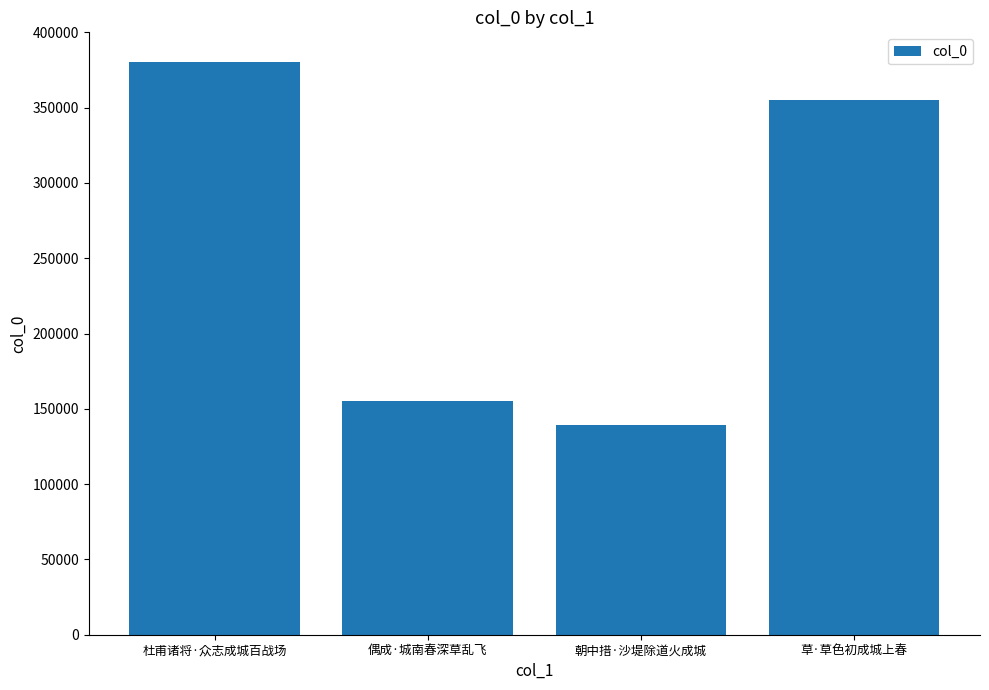

At which label is the value closest to 260035?

草·草色初成城上春